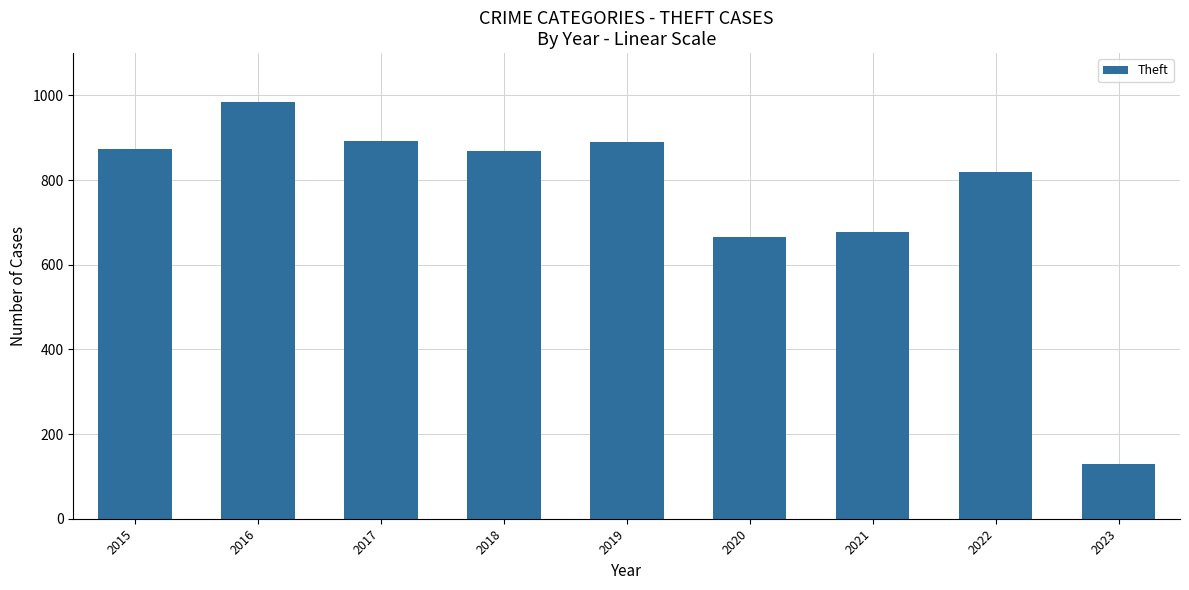

Approximately how many times larger is the value at 2022 compared to 2023?

6.3